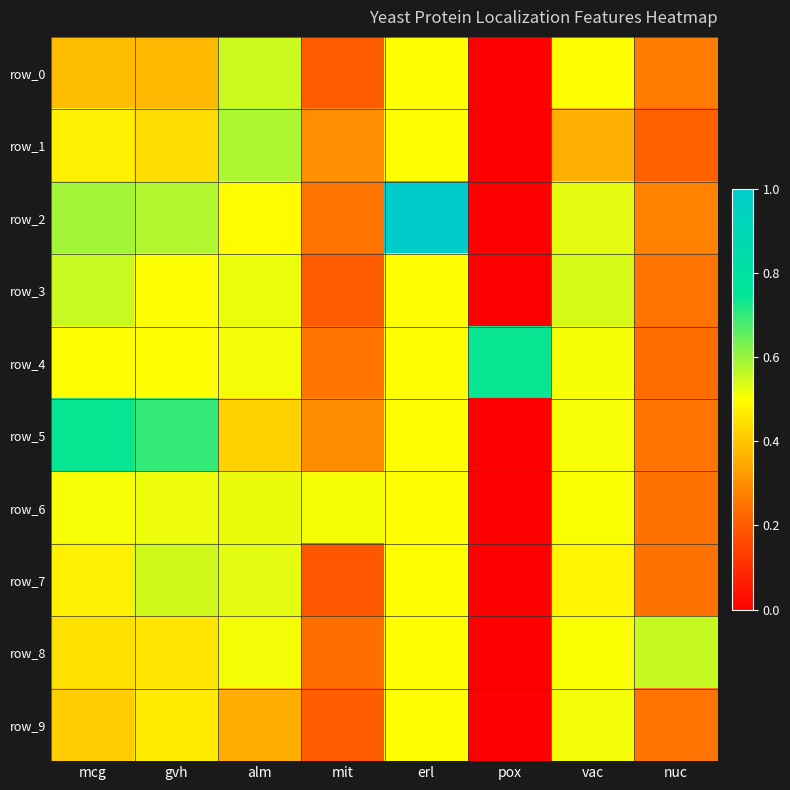

List the labels in order of row_5 value, smallest first.

pox, nuc, mit, alm, erl, vac, gvh, mcg